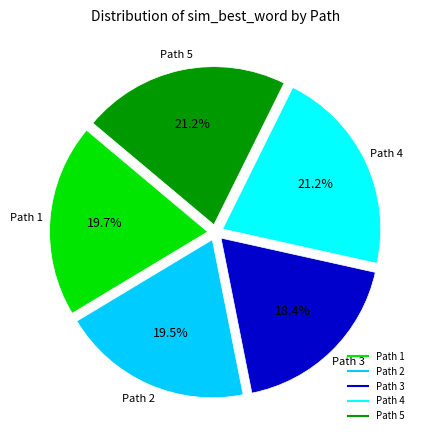

Does any single category account for the majority?

No